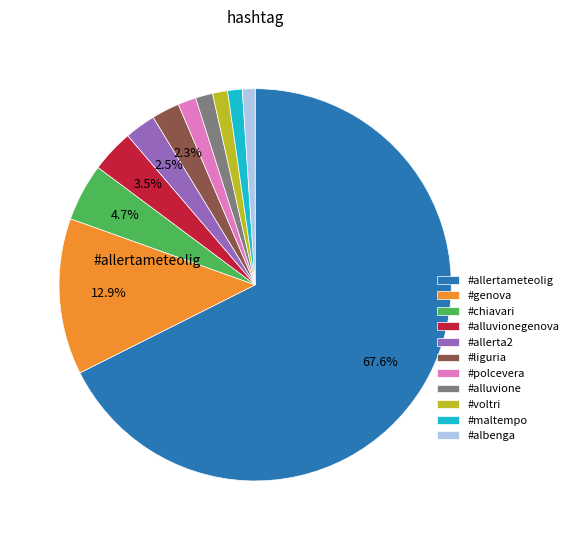

True or false: #chiavari accounts for 5% of the total.

True